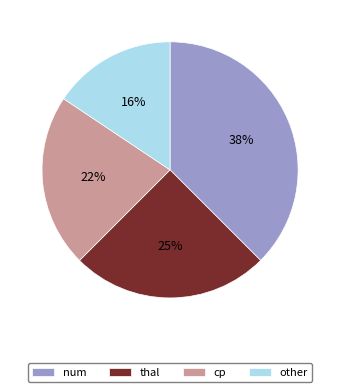

Approximately how many times larger is the value at thal compared to other?

1.6